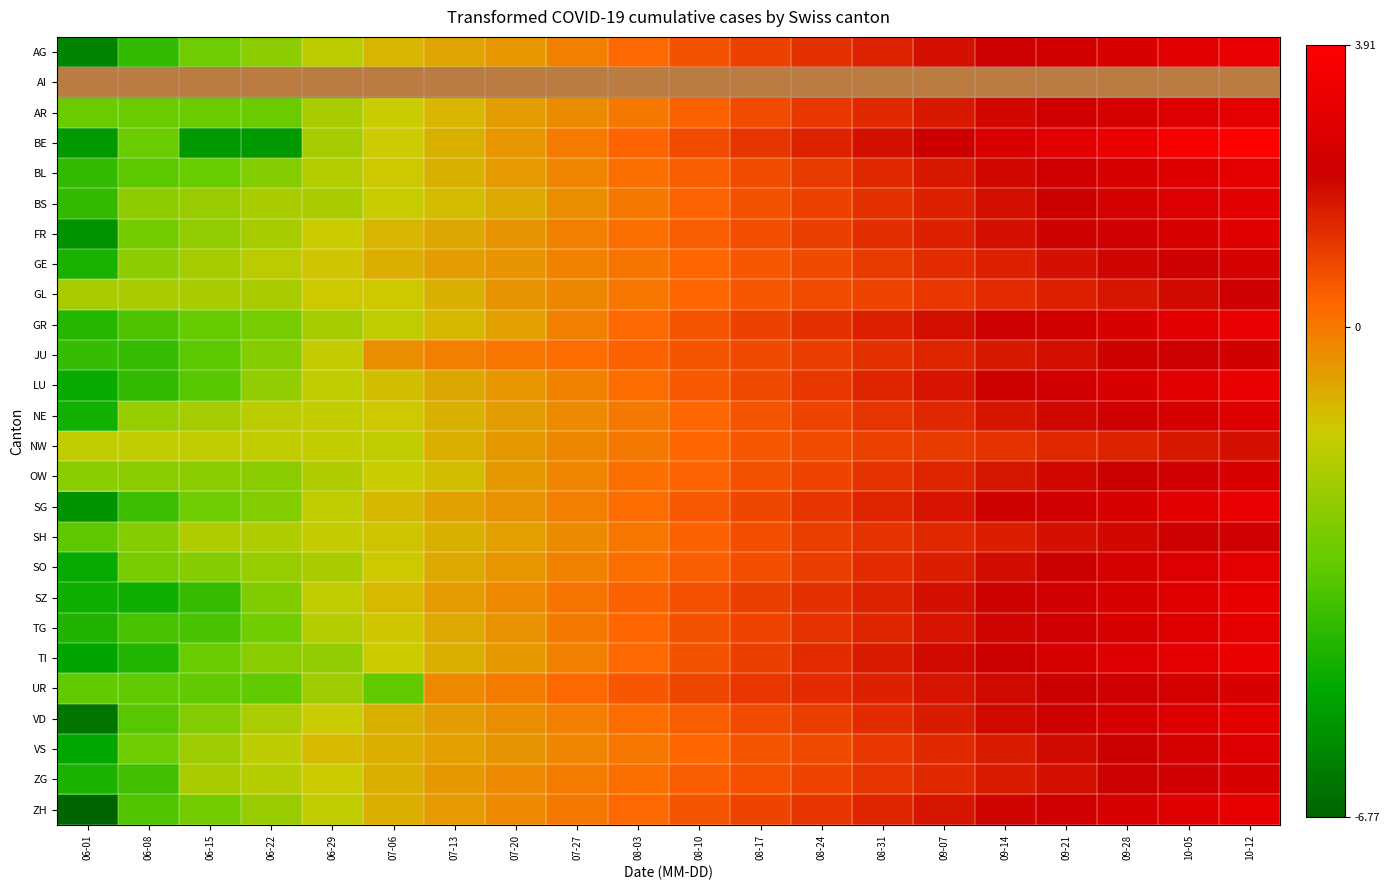

At 06-15, list the series in order from largest to smallest.

AI, NW, SH, ZG, GL, GE, NE, VS, BS, FR, OW, SO, VD, ZH, AG, SG, TI, AR, BL, GR, UR, JU, LU, TG, SZ, BE